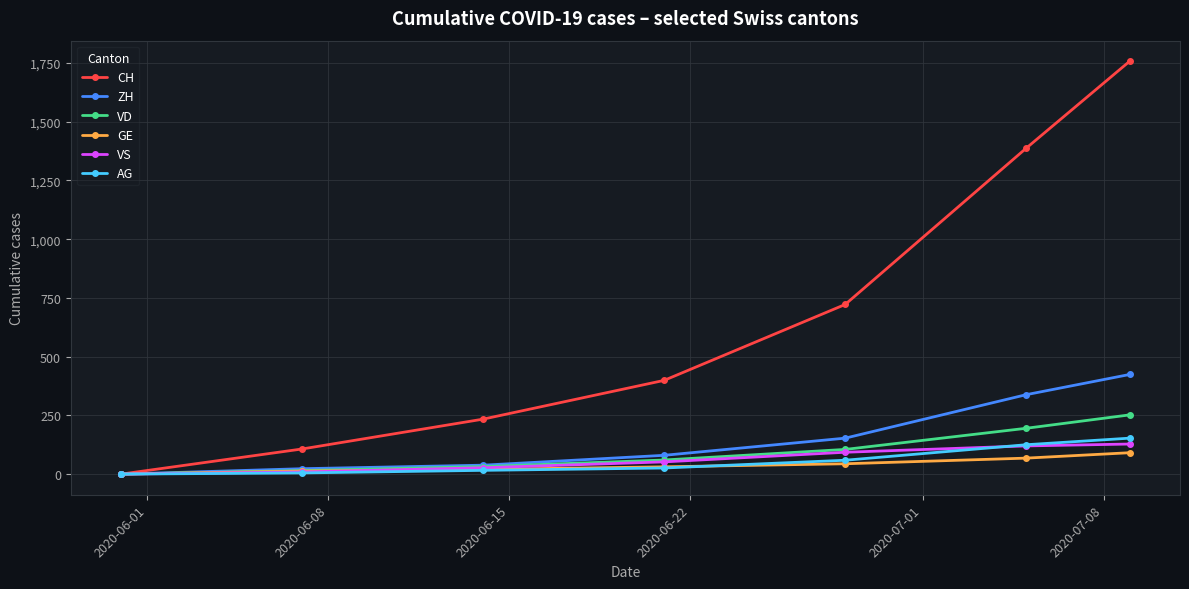

Which series has the largest total across all categories?

CH